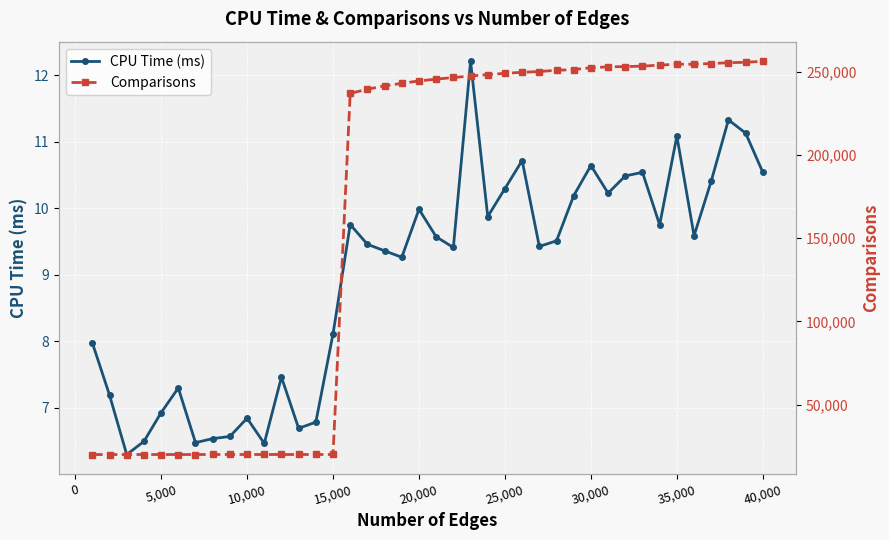

What is the minimum value for CPU Time (ms)?

6.3